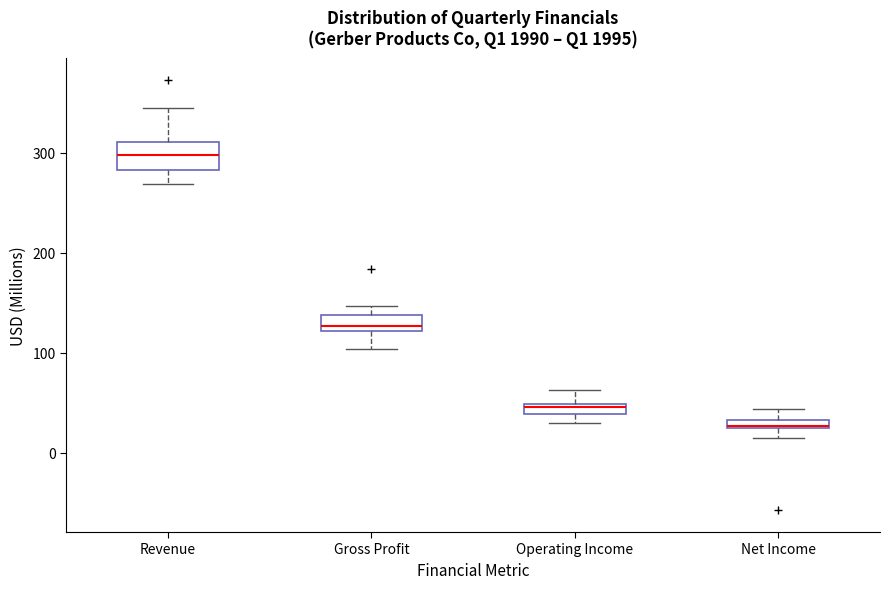

Which box is the tallest, from its lower edge to its upper edge?

Revenue